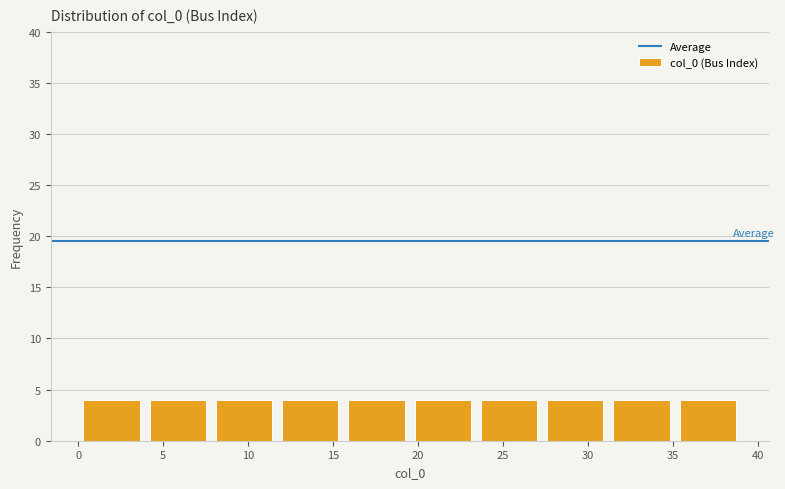

How tall is the bar that spans 19.5 to 23.4 on the x-axis? Neither the bar edges nor the heights are printed on the chart, so give them approximately, as read against the axes.

4